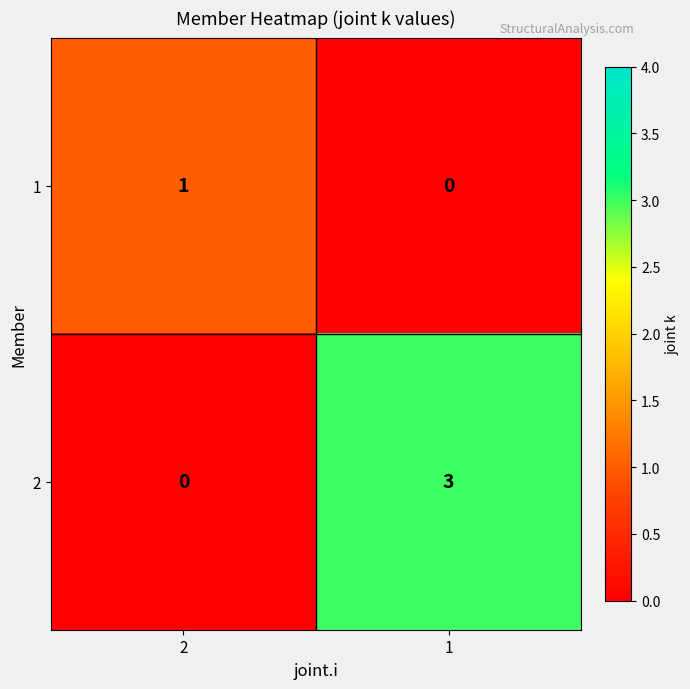

What is the spread (max minus min) of values at 1?

3